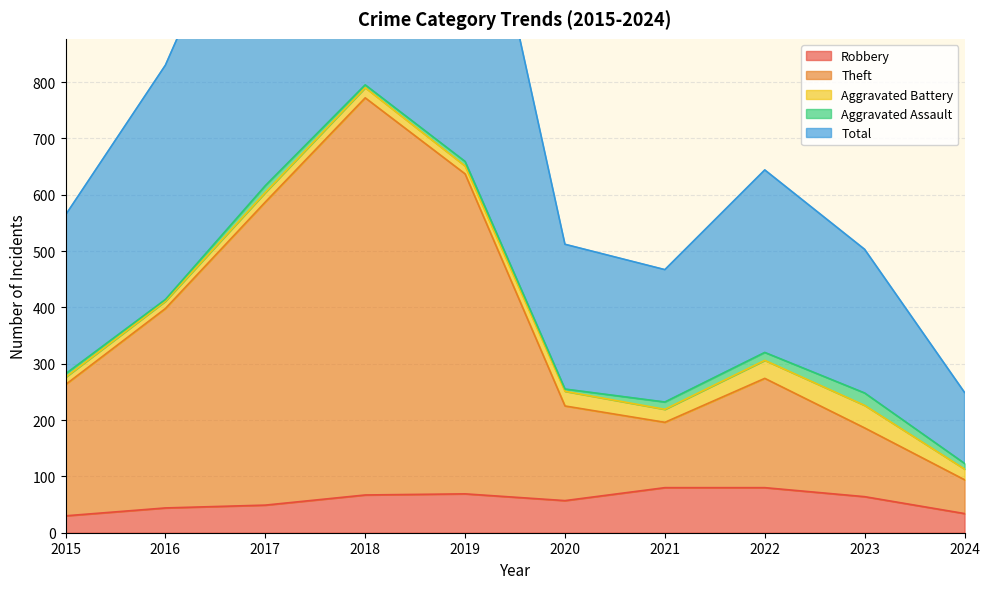

Is it true that Robbery equals 80 at 2021?

True